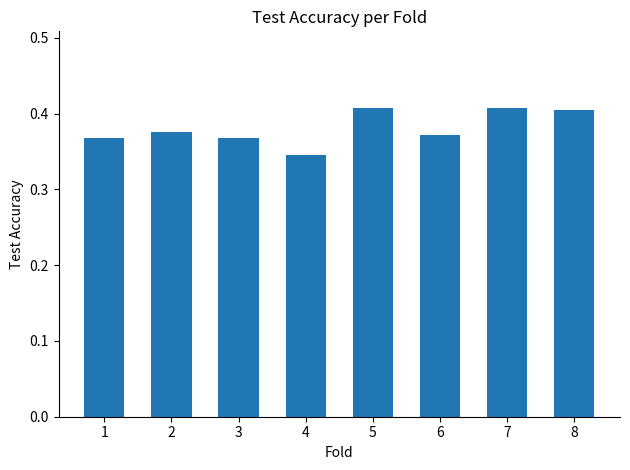

Count the values in the range 0 to 1.

8